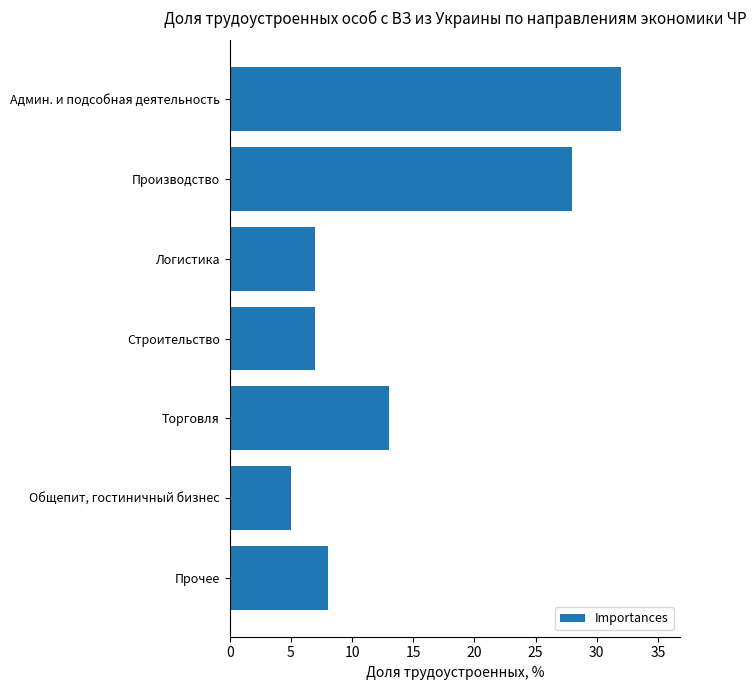

What is the ratio of the value at Прочее to the value at Строительство?

1.1